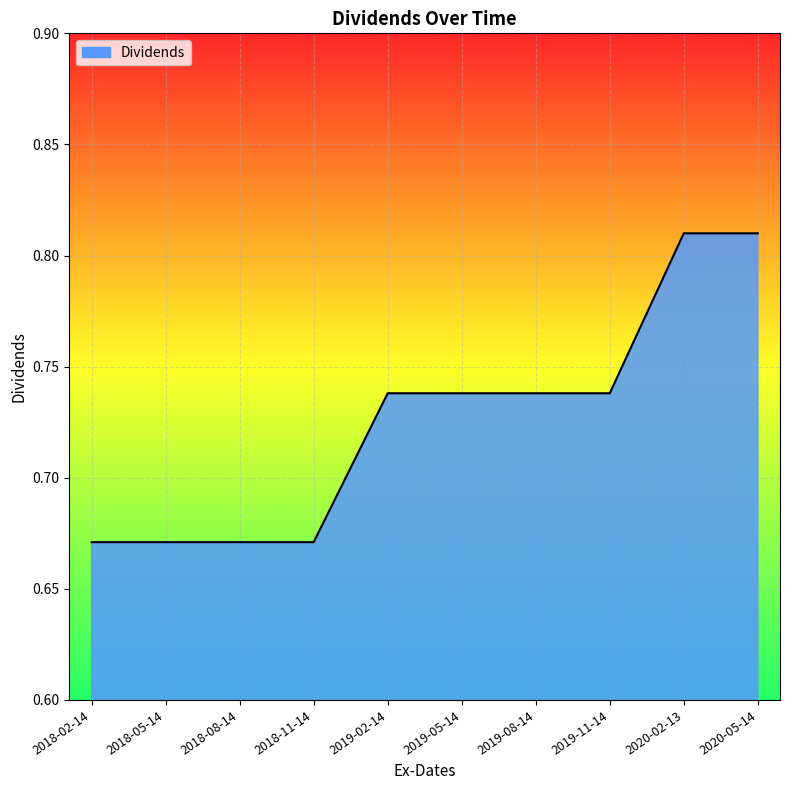

What is the change in value from 2018-05-14 to 2019-08-14?

+0.1